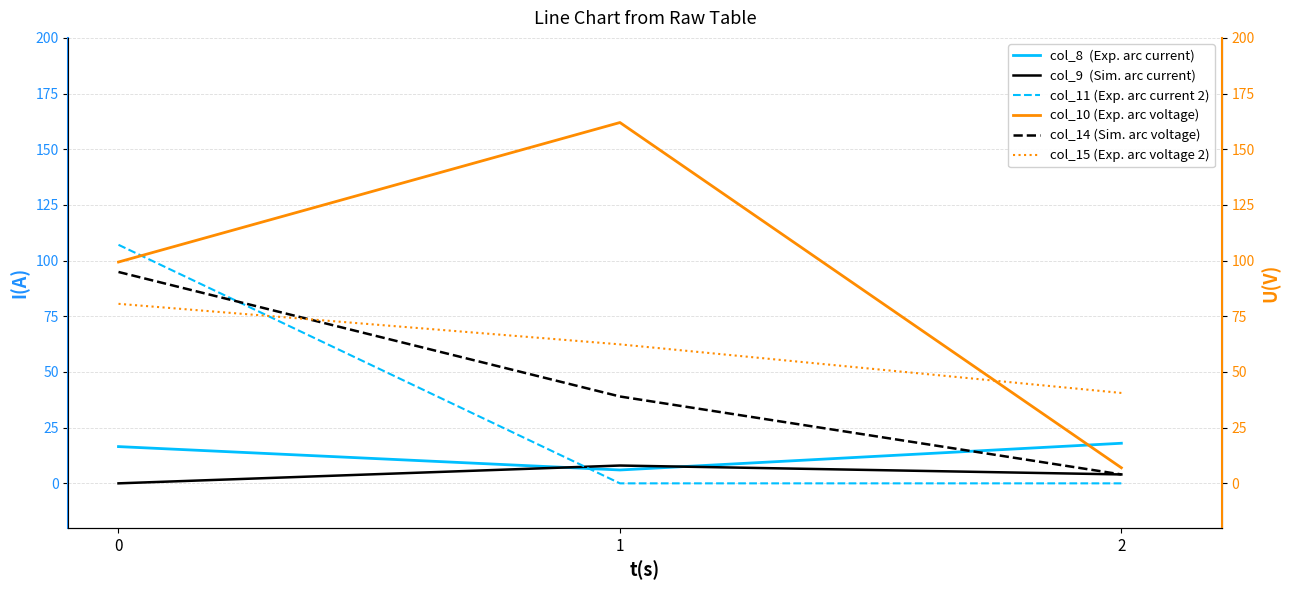

Reading right to left, transcribe all the data shown in this chart.

col_8  (Exp. arc current): 2=18.0	1=6.0	0=16.5
col_9  (Sim. arc current): 2=4.0	1=8.0	0=0.0
col_11 (Exp. arc current 2): 2=0.0	1=0.0	0=107.1
col_10 (Exp. arc voltage): 2=7.0	1=162.0	0=99.4
col_14 (Sim. arc voltage): 2=4.0	1=39.0	0=94.9
col_15 (Exp. arc voltage 2): 2=40.6	1=62.4	0=80.6